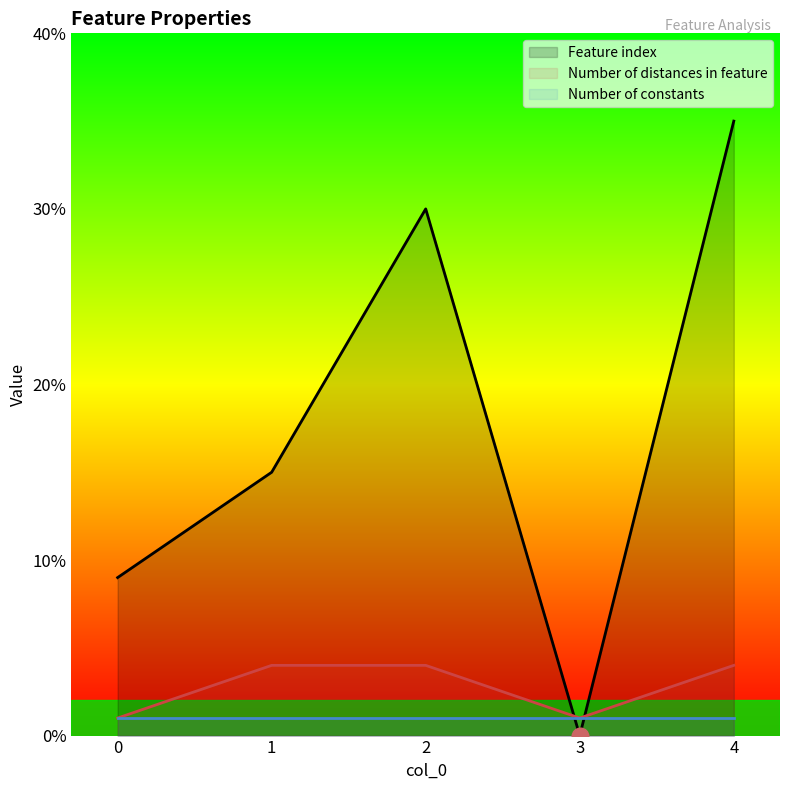

True or false: Number of distances in feature and Feature index intersect in this chart.

True